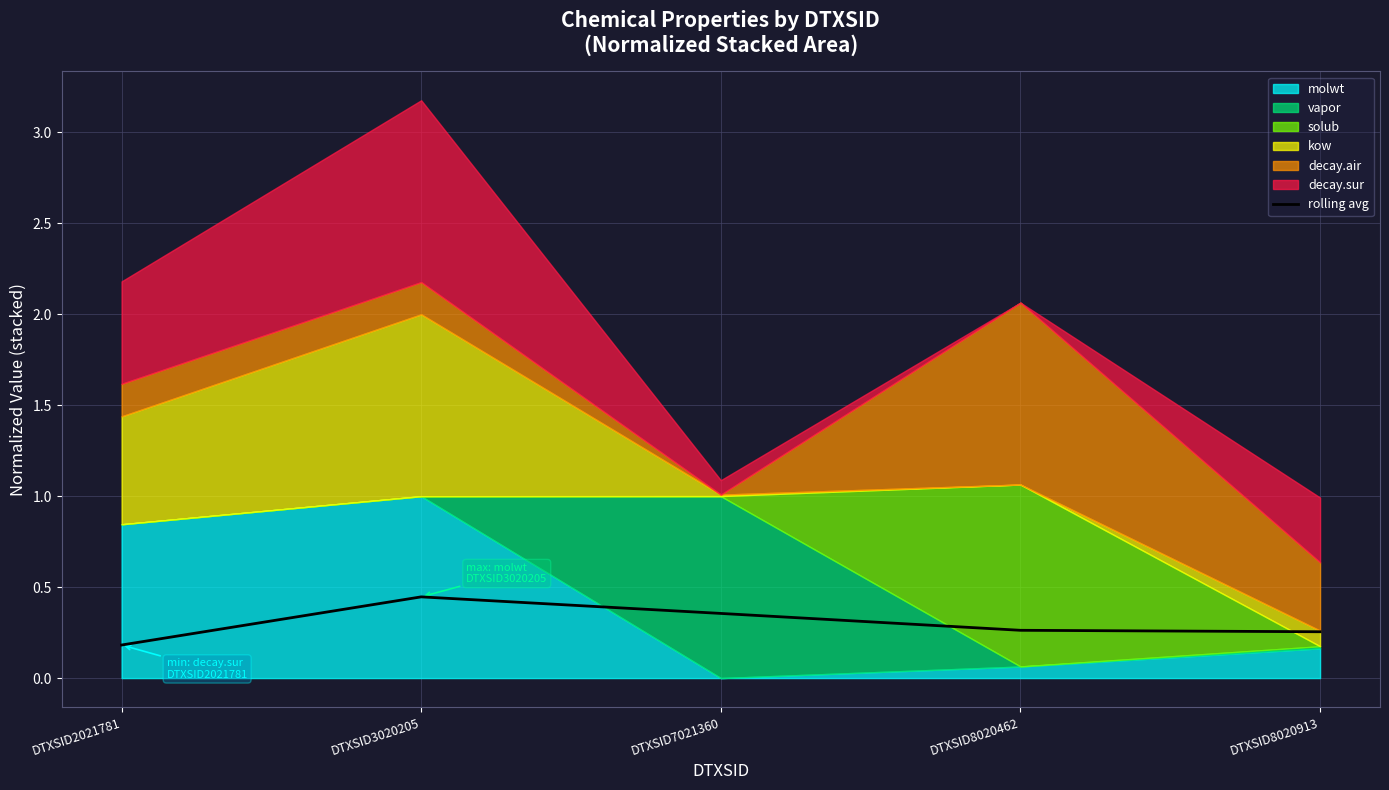

At which label is rolling avg closest to 0?

DTXSID2021781